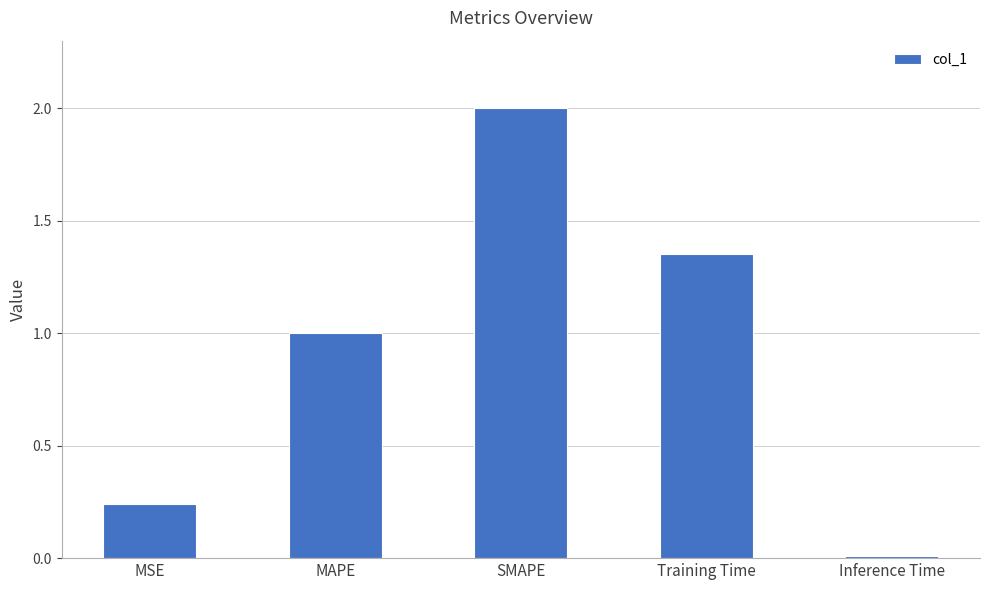

What is the label of the 3rd bar from the left?

SMAPE